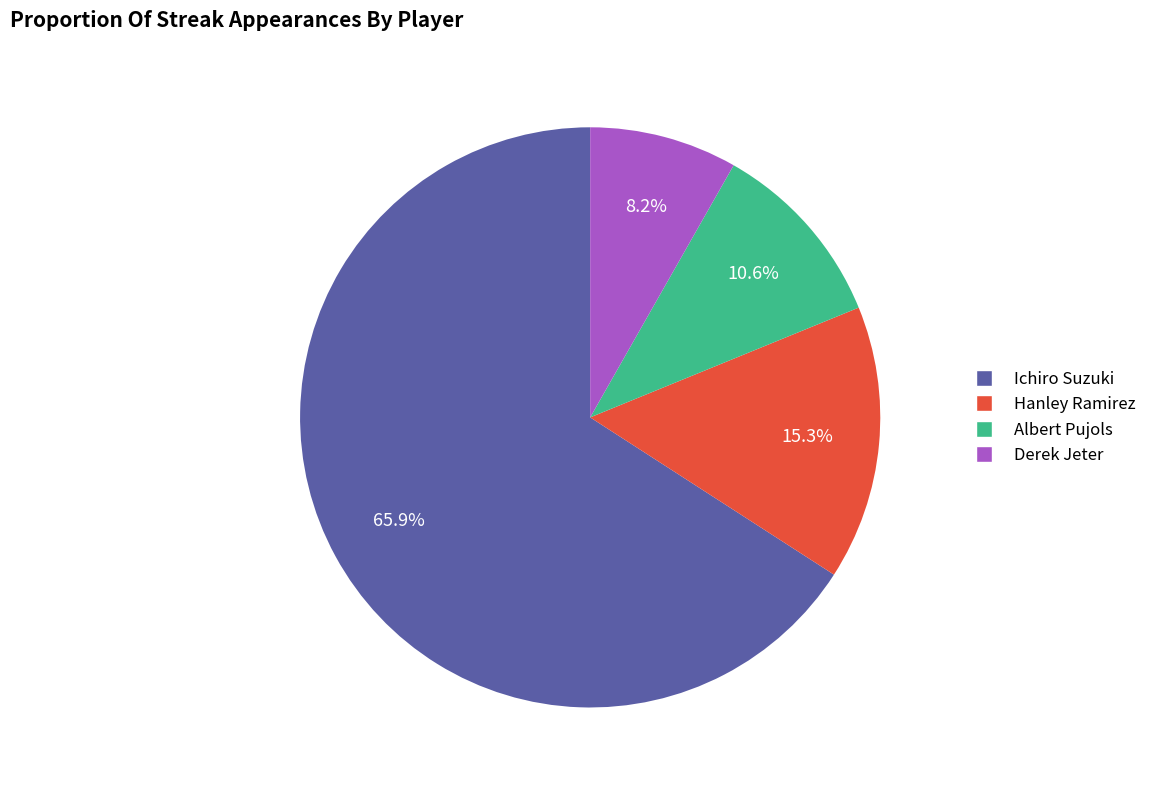

To the nearest percent, what percentage of the pie is Albert Pujols?

11%